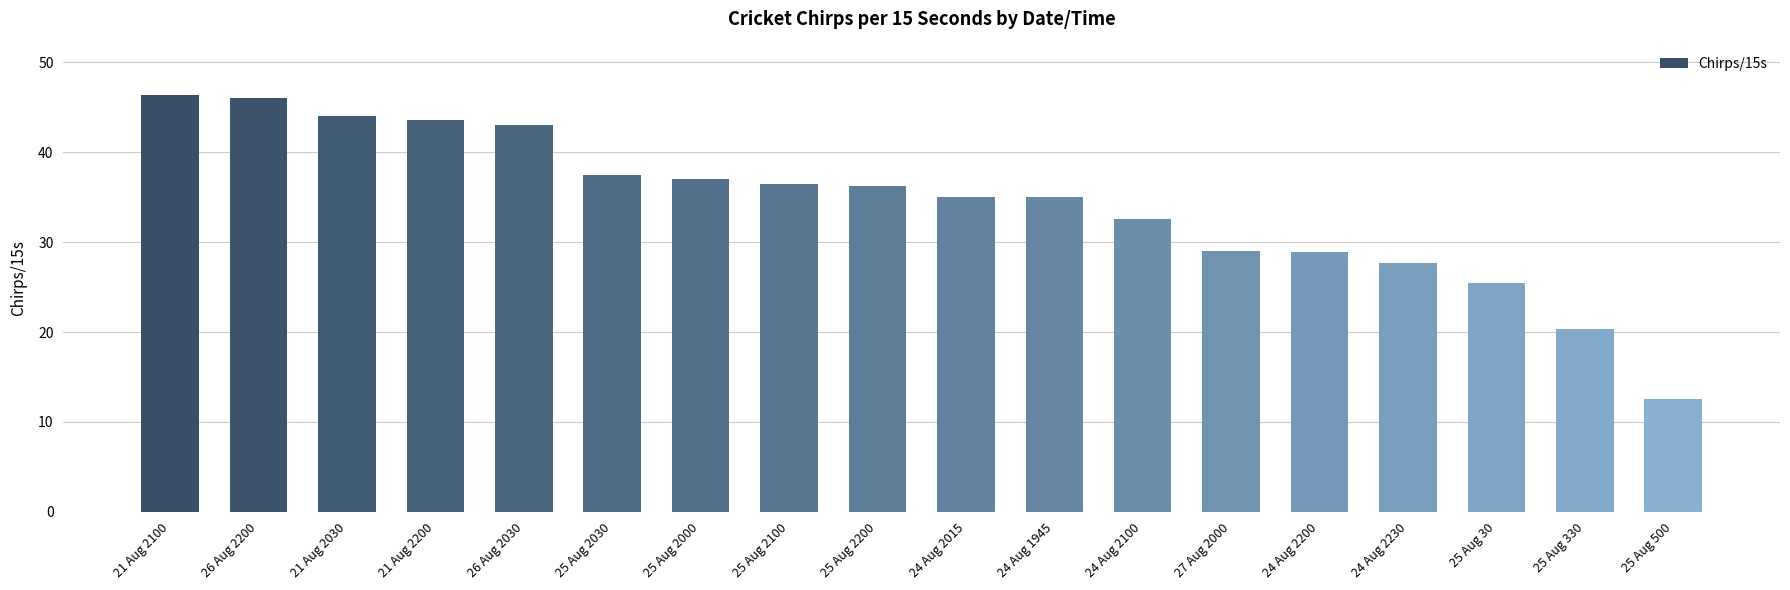

What is the greatest value displayed?

46.4